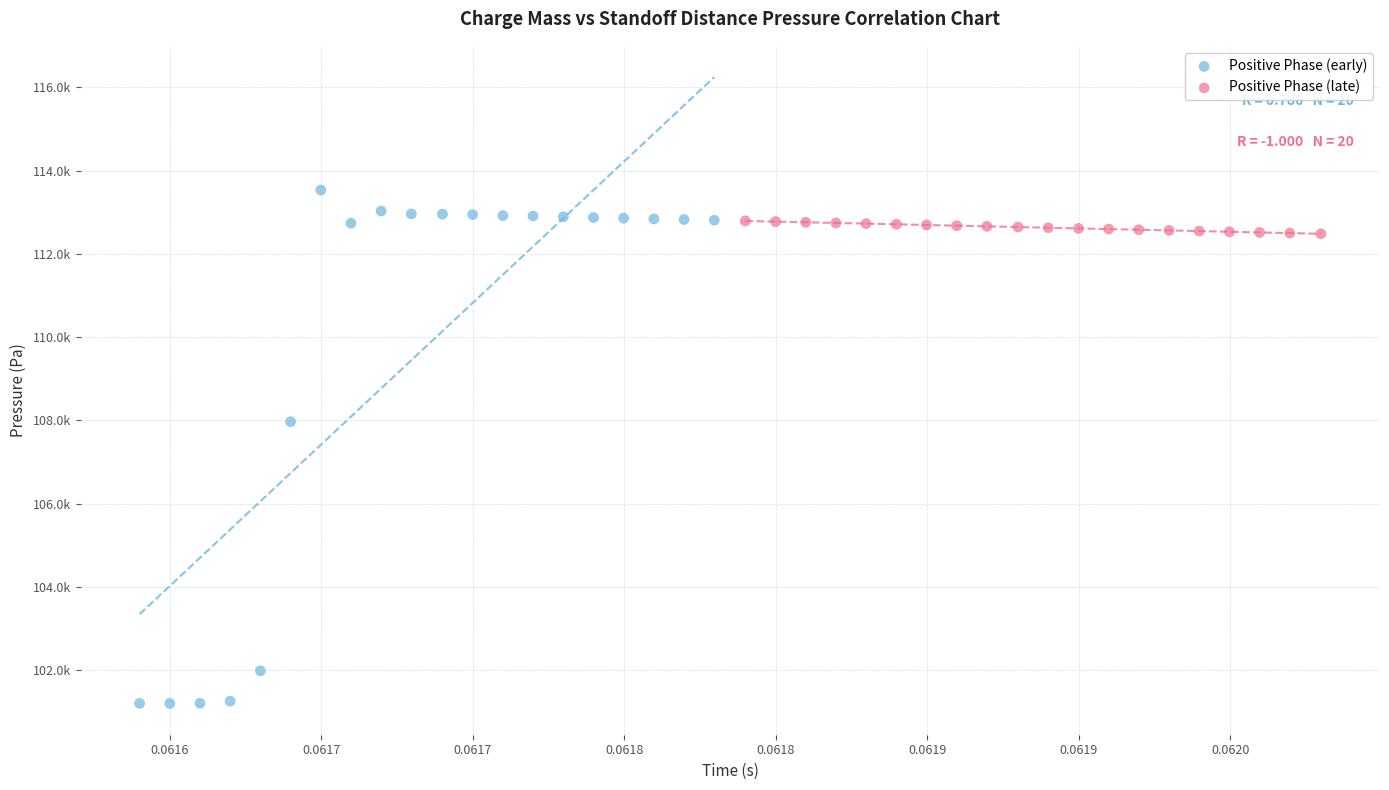

Which series contains the highest Y value?

Positive Phase (early)